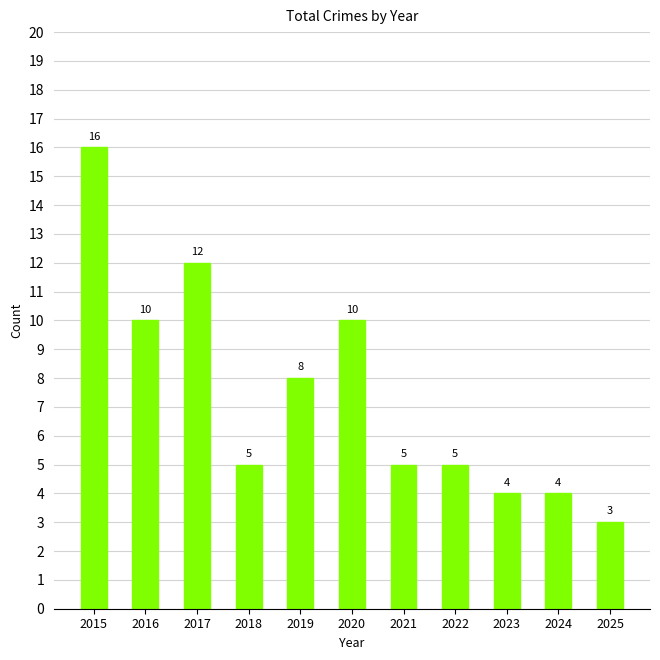

What is the approximate value at 2023?

4